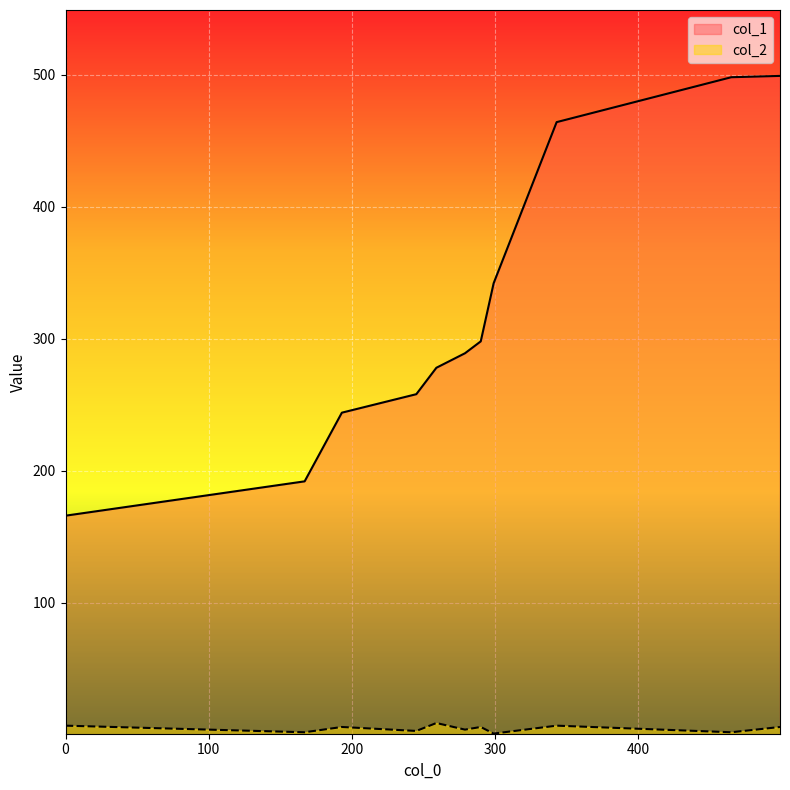

Is it true that col_1 equals 498 at 465?

True